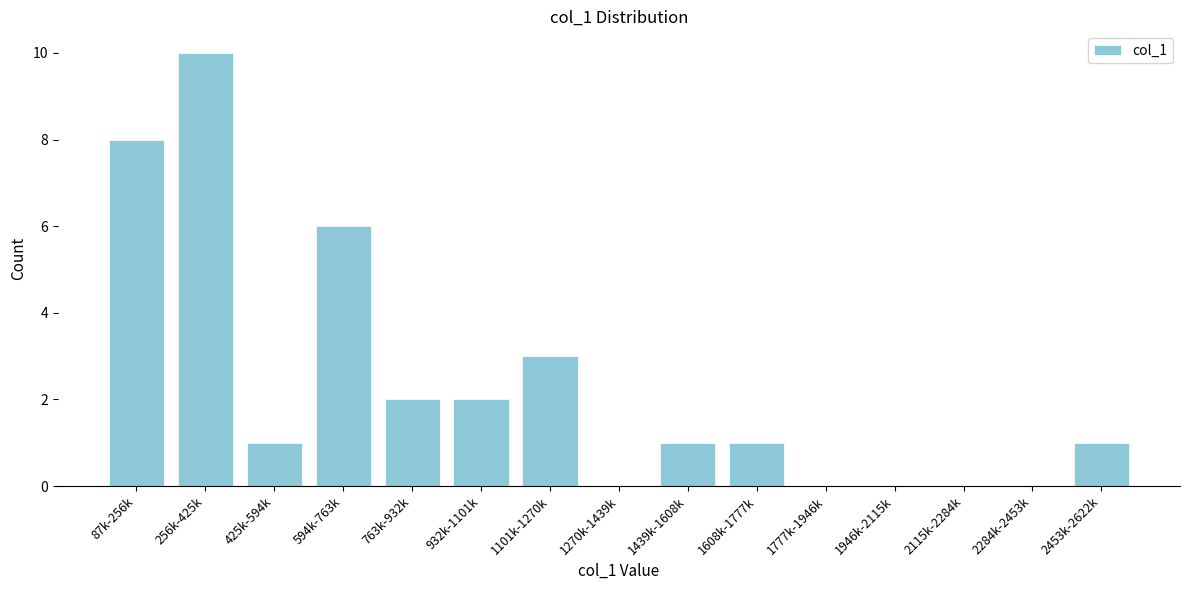

Reading left to right, what are all the values shown in this chart?

87k-256k=8	256k-425k=10	425k-594k=1	594k-763k=6	763k-932k=2	932k-1101k=2	1101k-1270k=3	1270k-1439k=0	1439k-1608k=1	1608k-1777k=1	1777k-1946k=0	1946k-2115k=0	2115k-2284k=0	2284k-2453k=0	2453k-2622k=1